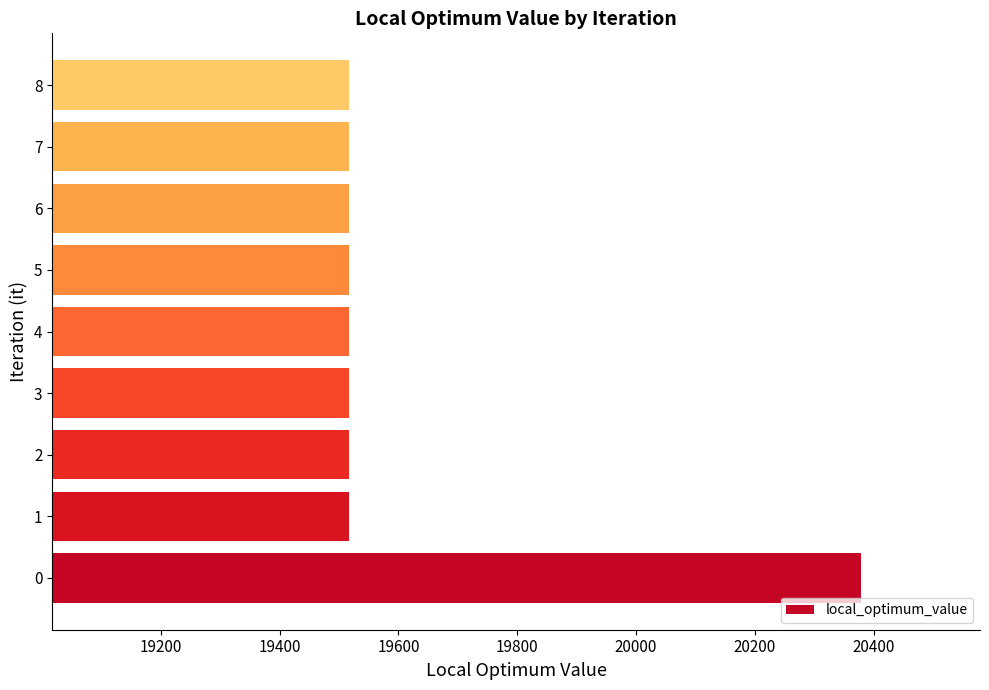

What is the difference between the maximum and minimum values?

862